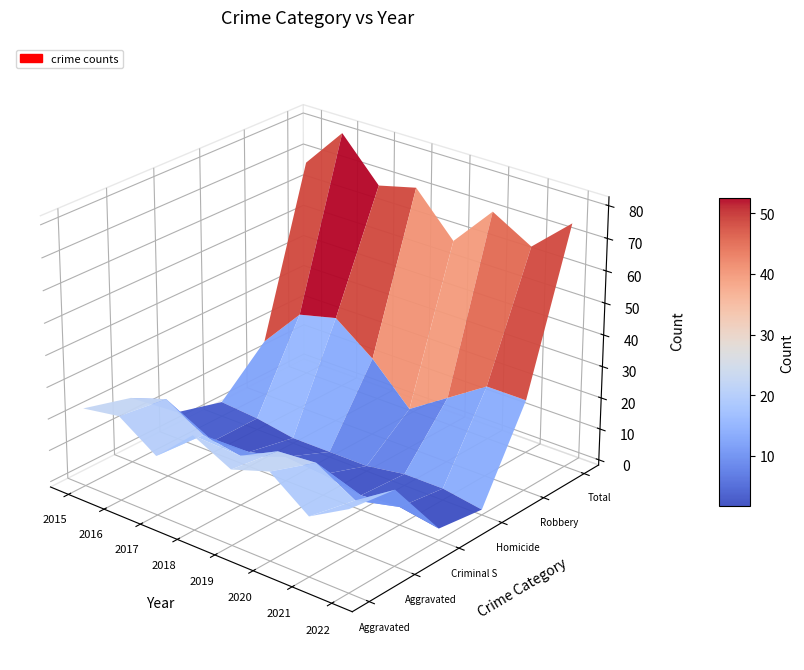

What is the highest value of the Robbery series?

32